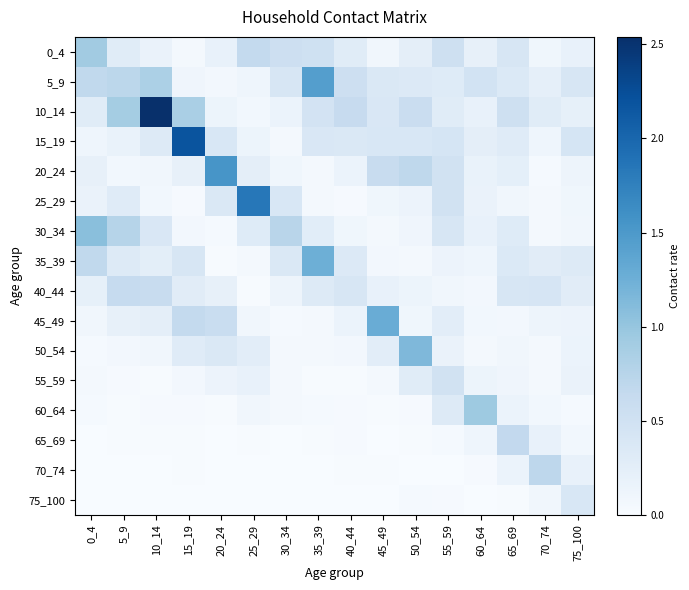

What is the maximum value shown in the chart?

2.5